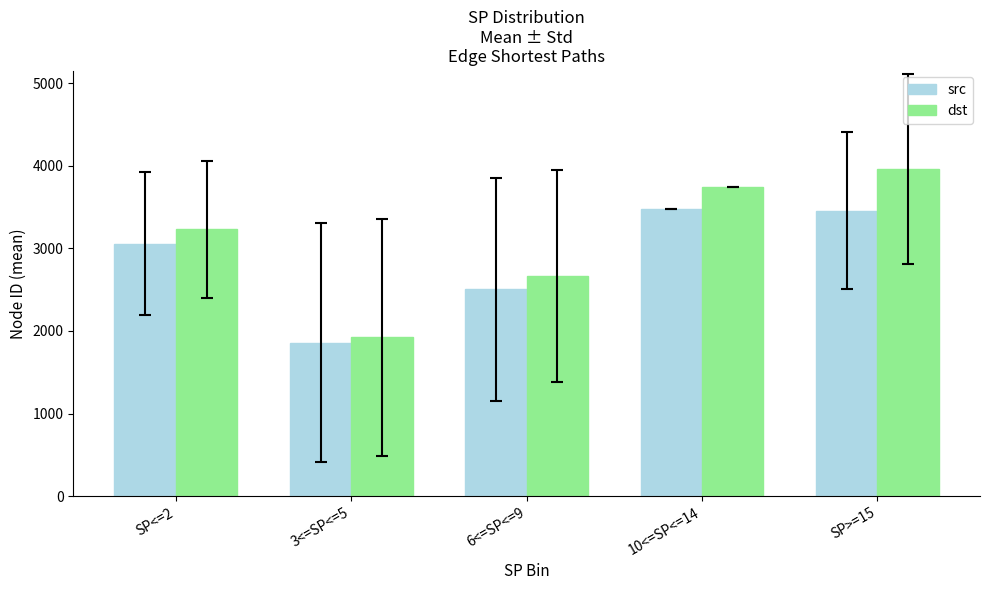

Reading left to right, what are all the values shown in this chart?

src: 3059.1	1859.1	2505.0	3483.0	3458.3
dst: 3229.3	1922.6	2662.7	3739.0	3964.7